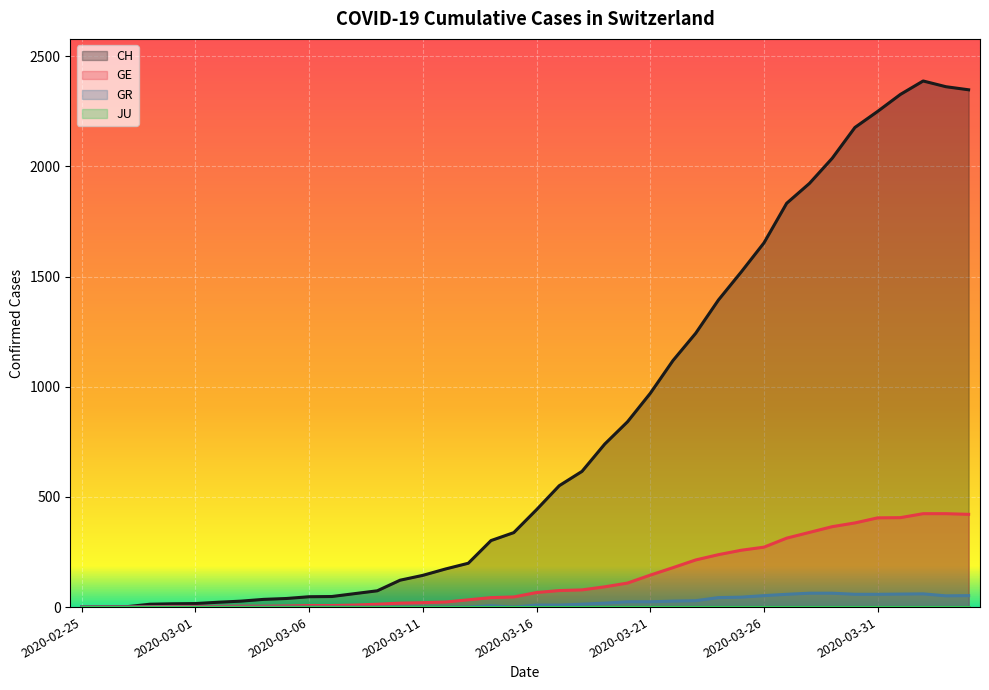

How many interior local peaks does the CH series have?

1